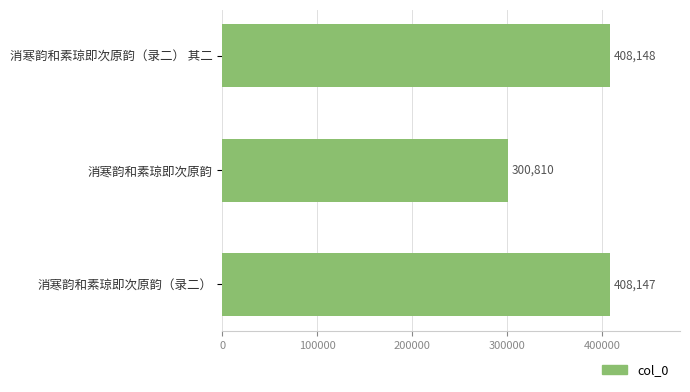

What is the sum of all values?

1117105